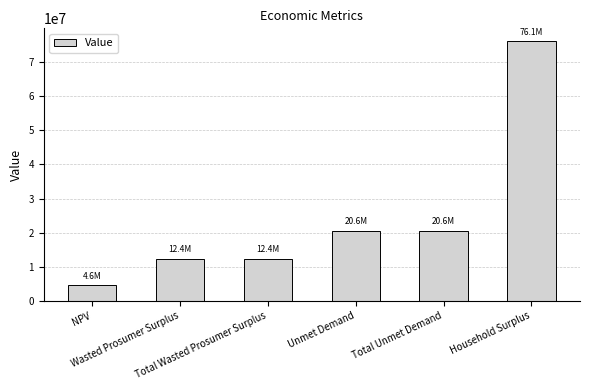

What is the value of the 1st bar from the left?

4620570.8